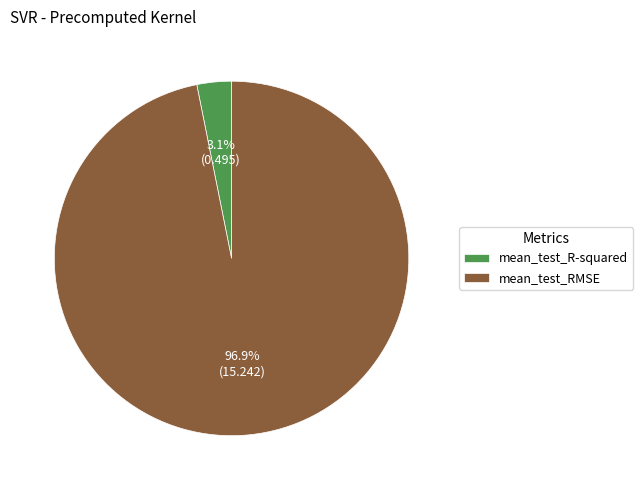

Rank the categories by value from highest to lowest.

mean_test_RMSE, mean_test_R-squared